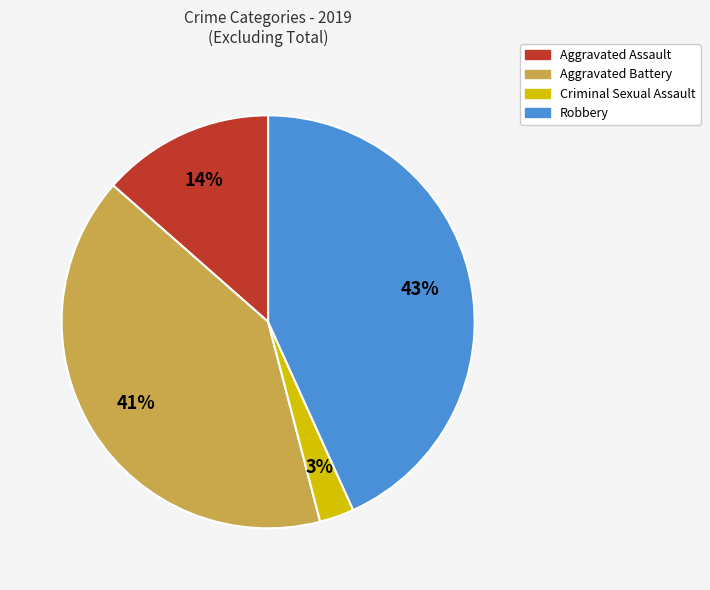

What is the smallest slice in the pie chart?

Criminal Sexual Assault